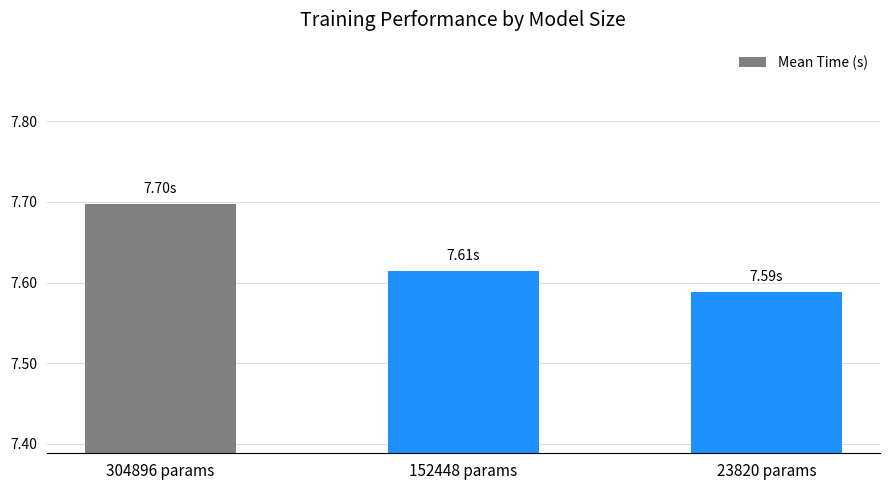

Rank the categories by value from lowest to highest.

23820 params, 152448 params, 304896 params